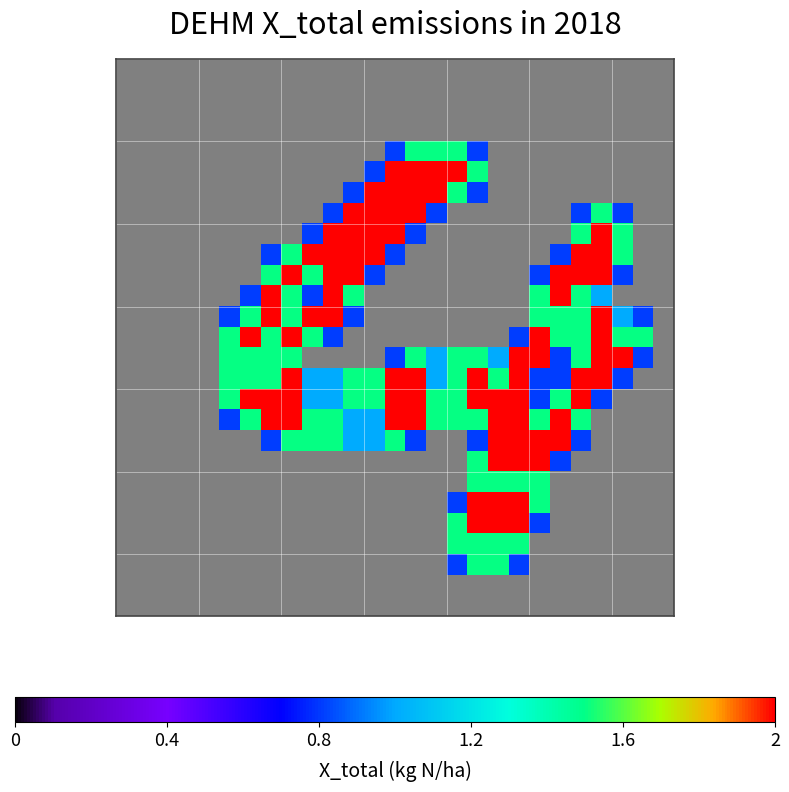

How many categories are shown in the chart?

27